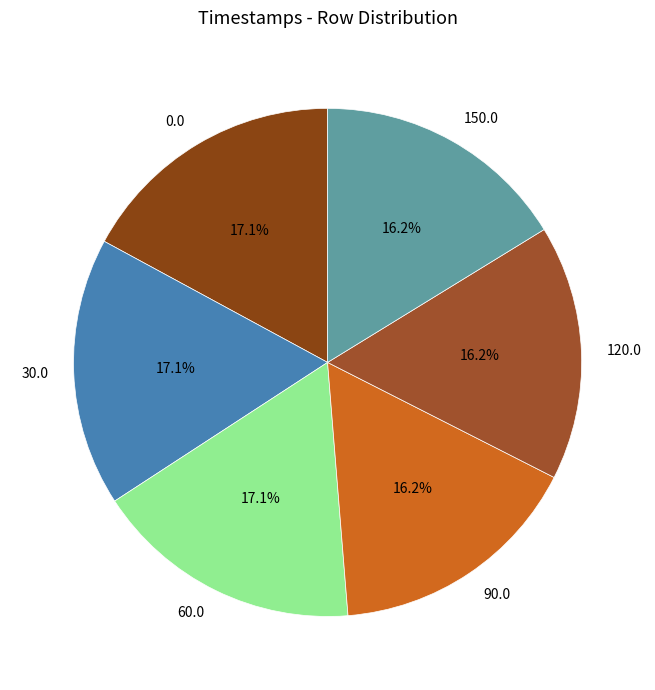

Is it true that 0.0 is 22% of the pie?

False